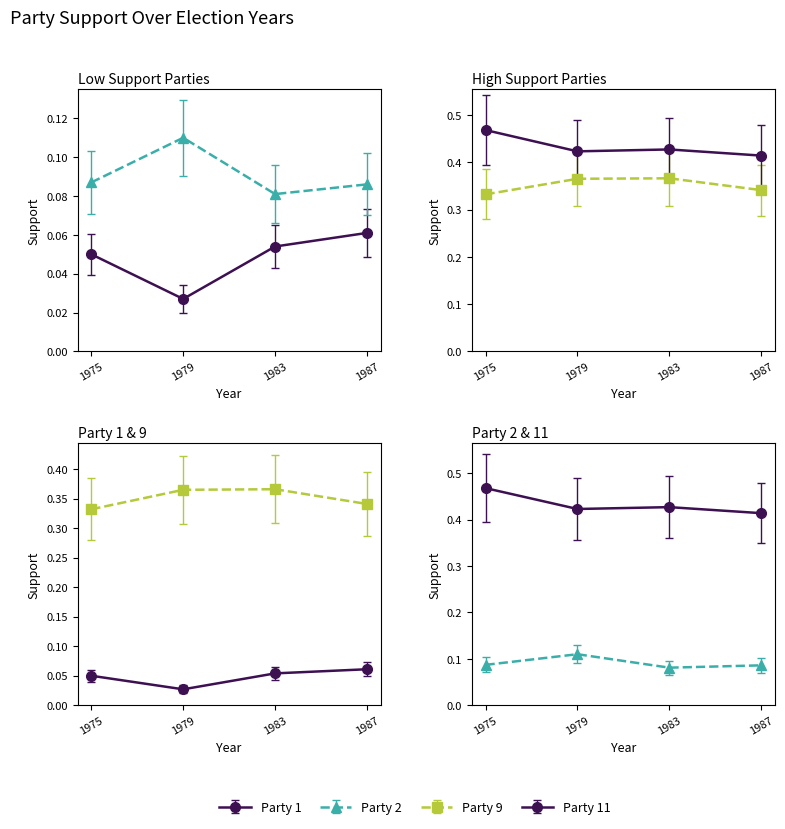

True or false: Party 2 and Party 9 cross at least once.

False